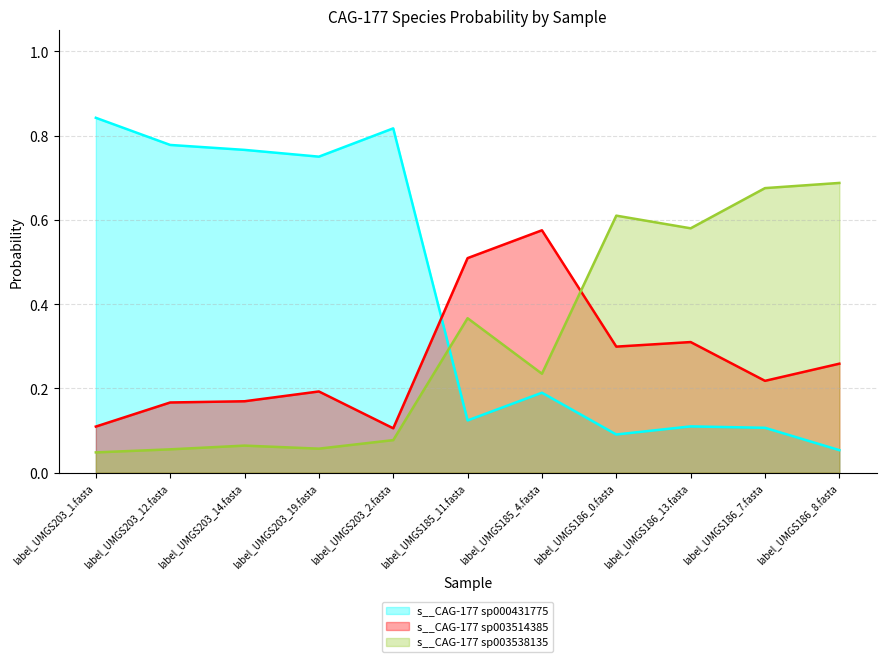

Reading right to left, transcribe all the data shown in this chart.

s__CAG-177 sp000431775: label_UMGS186_8.fasta=0.1	label_UMGS186_7.fasta=0.1	label_UMGS186_13.fasta=0.1	label_UMGS186_0.fasta=0.1	label_UMGS185_4.fasta=0.2	label_UMGS185_11.fasta=0.1	label_UMGS203_2.fasta=0.8	label_UMGS203_19.fasta=0.8	label_UMGS203_14.fasta=0.8	label_UMGS203_12.fasta=0.8	label_UMGS203_1.fasta=0.8
s__CAG-177 sp003514385: label_UMGS186_8.fasta=0.3	label_UMGS186_7.fasta=0.2	label_UMGS186_13.fasta=0.3	label_UMGS186_0.fasta=0.3	label_UMGS185_4.fasta=0.6	label_UMGS185_11.fasta=0.5	label_UMGS203_2.fasta=0.1	label_UMGS203_19.fasta=0.2	label_UMGS203_14.fasta=0.2	label_UMGS203_12.fasta=0.2	label_UMGS203_1.fasta=0.1
s__CAG-177 sp003538135: label_UMGS186_8.fasta=0.7	label_UMGS186_7.fasta=0.7	label_UMGS186_13.fasta=0.6	label_UMGS186_0.fasta=0.6	label_UMGS185_4.fasta=0.2	label_UMGS185_11.fasta=0.4	label_UMGS203_2.fasta=0.1	label_UMGS203_19.fasta=0.1	label_UMGS203_14.fasta=0.1	label_UMGS203_12.fasta=0.1	label_UMGS203_1.fasta=0.0